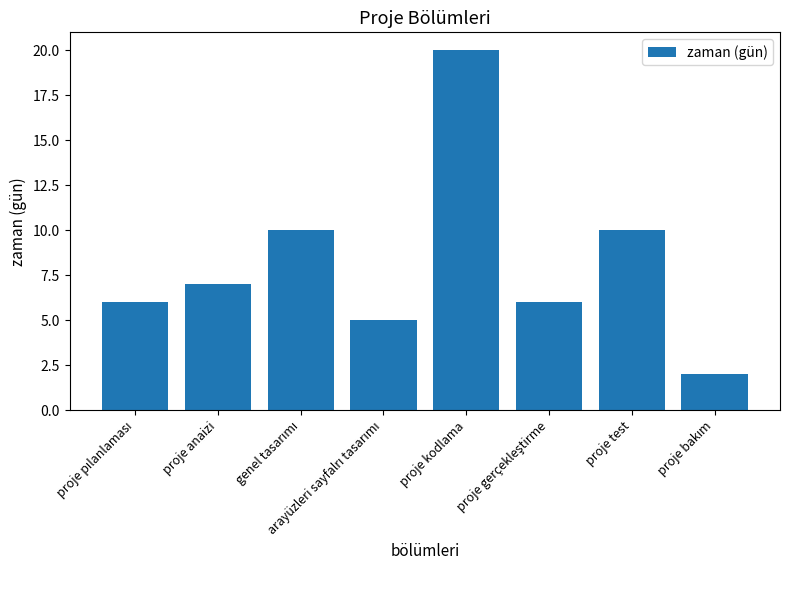

What is the average value?

8